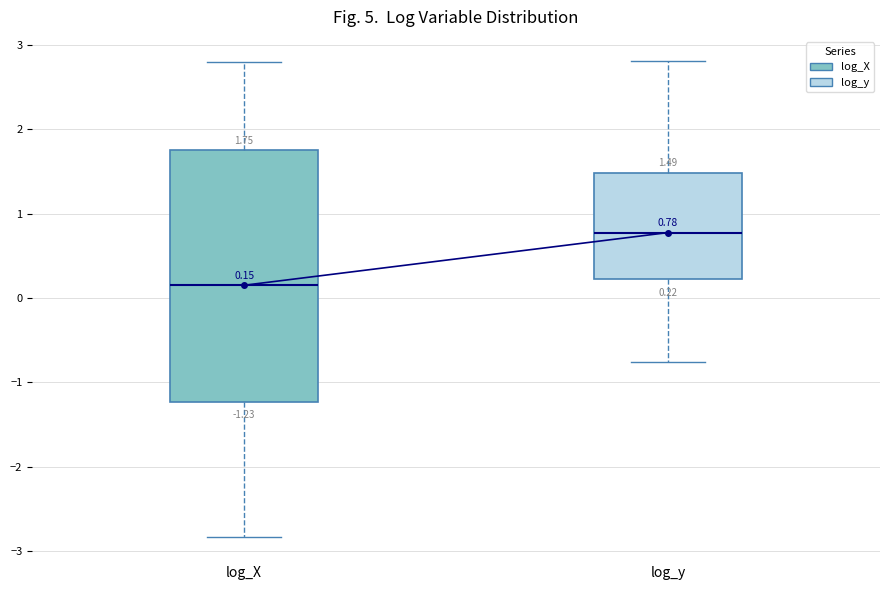

Which box has the highest median line?

log_y